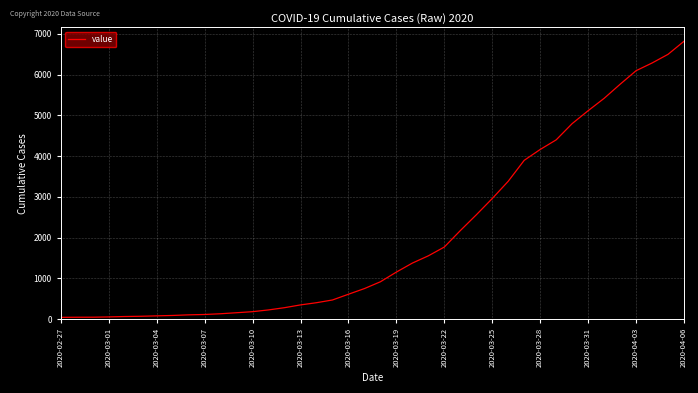

Is this an area chart (filled region under the line)?

No